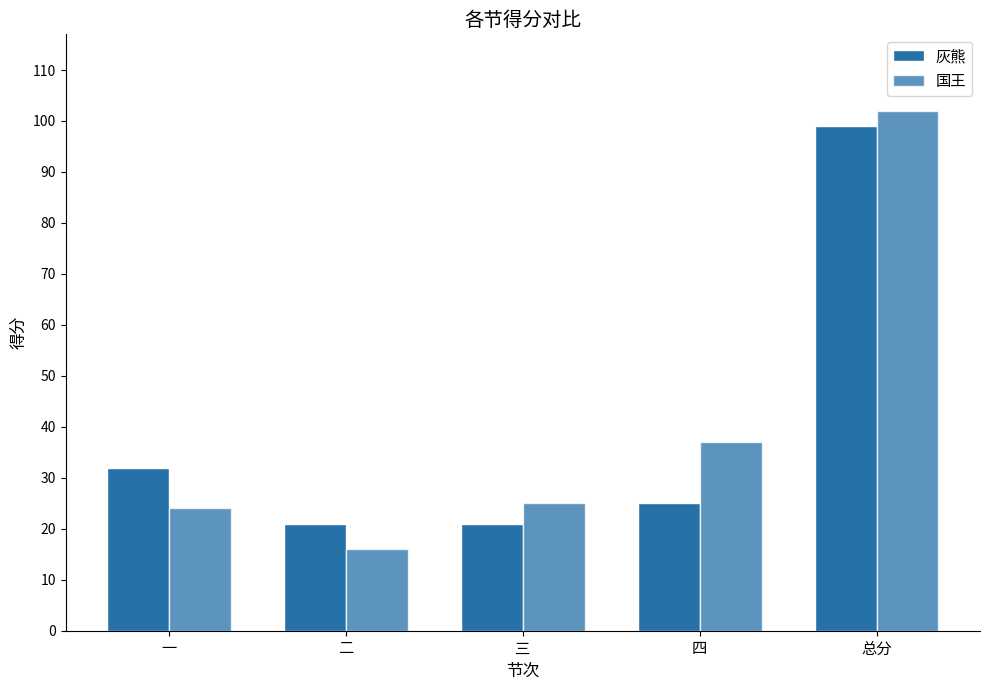

What position from the left is 一?

1